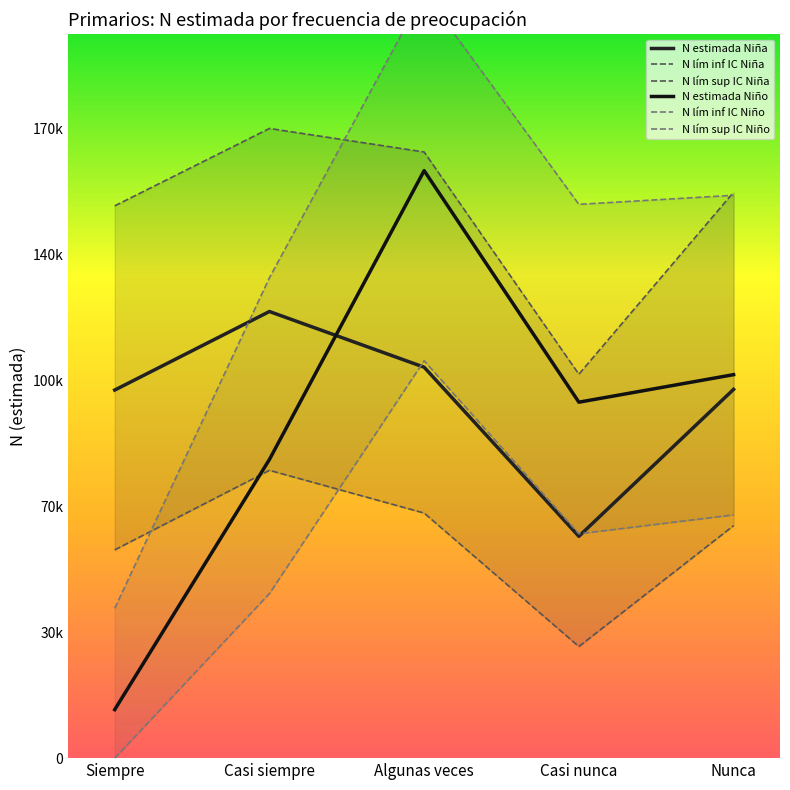

Which series has the widest spread of values?

N lím sup IC Niño